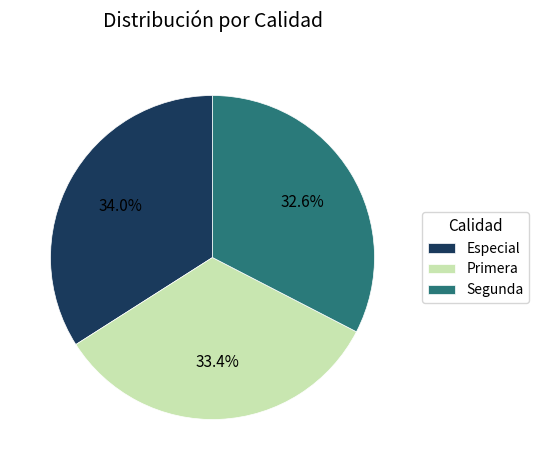

Approximately how many times larger is the value at Segunda compared to Primera?

1.0